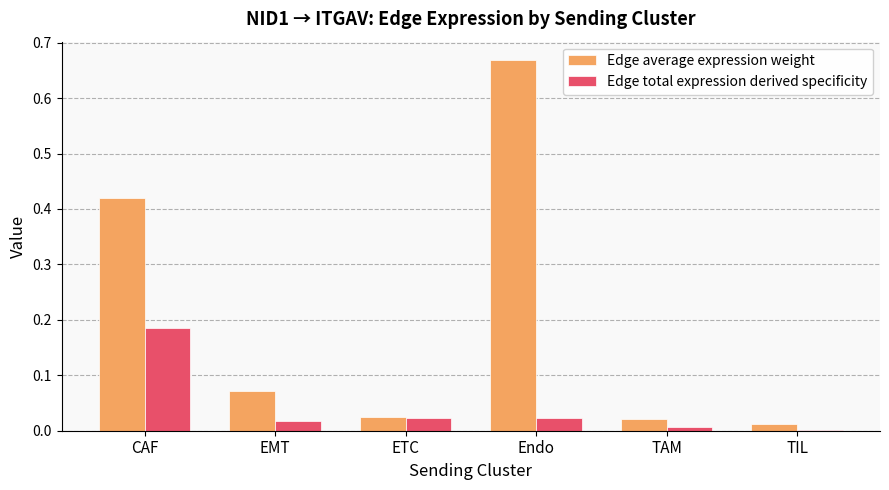

Is the value of Edge total expression derived specificity at EMT greater than the value of Edge average expression weight at EMT?

No